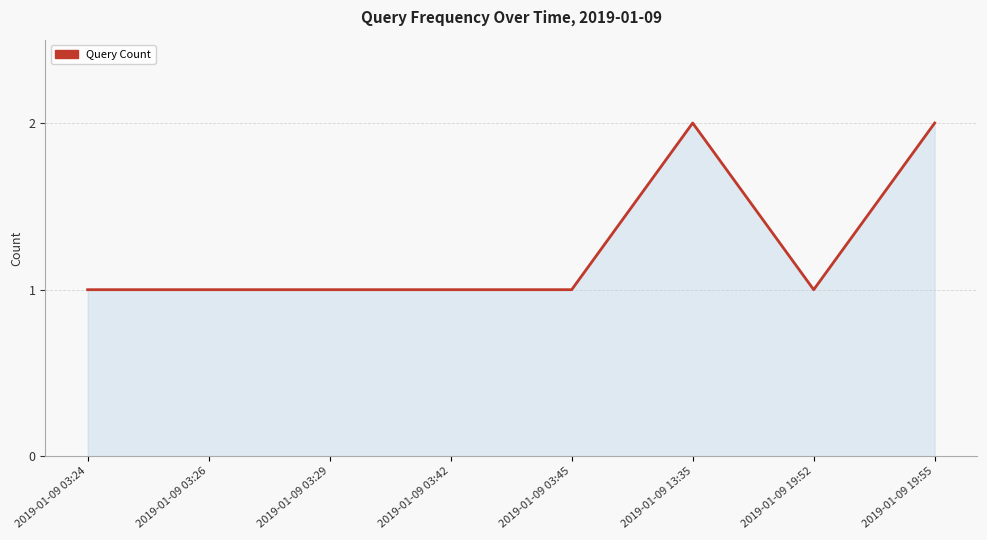

What is the ratio of the value at 2019-01-09 13:35 to the value at 2019-01-09 03:26?

2.0